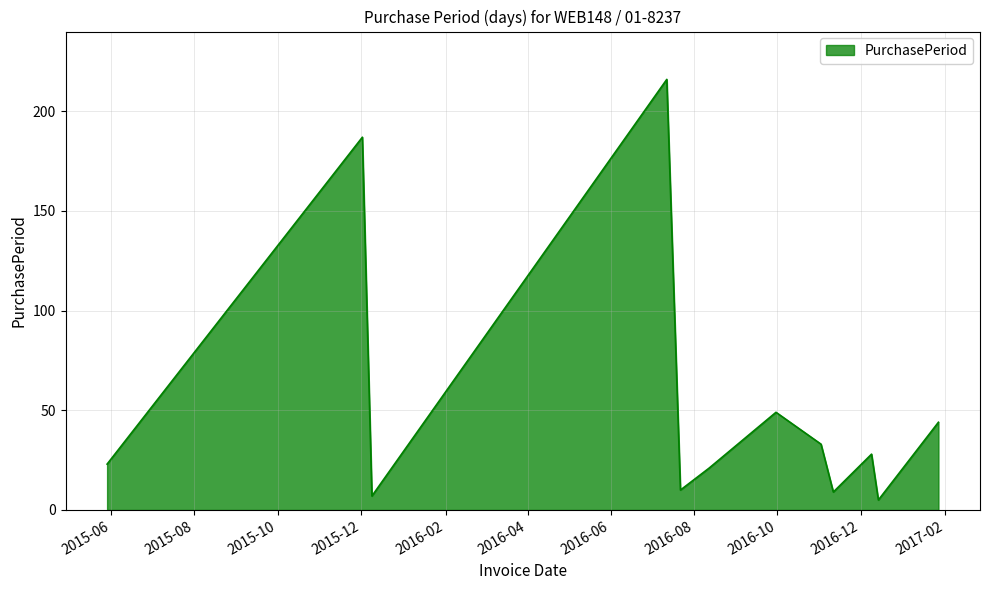

What is the greatest value displayed?

216